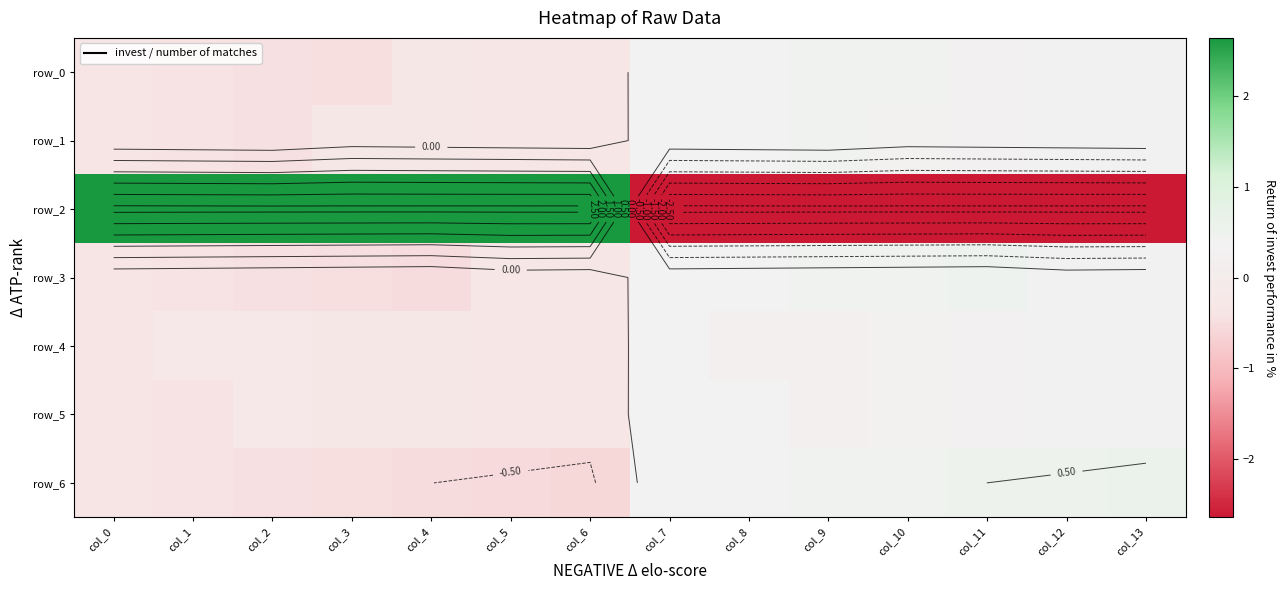

Which series changed the most between col_0 and col_2?

row_4